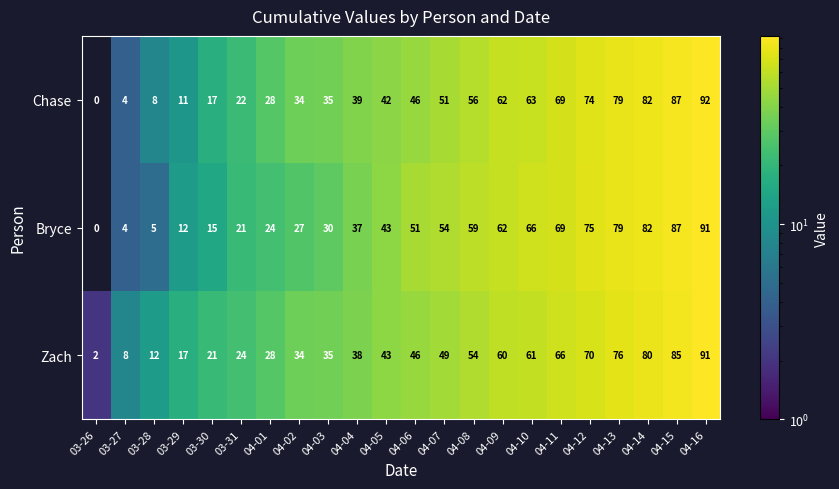

What is the sum of all Chase values?

1001